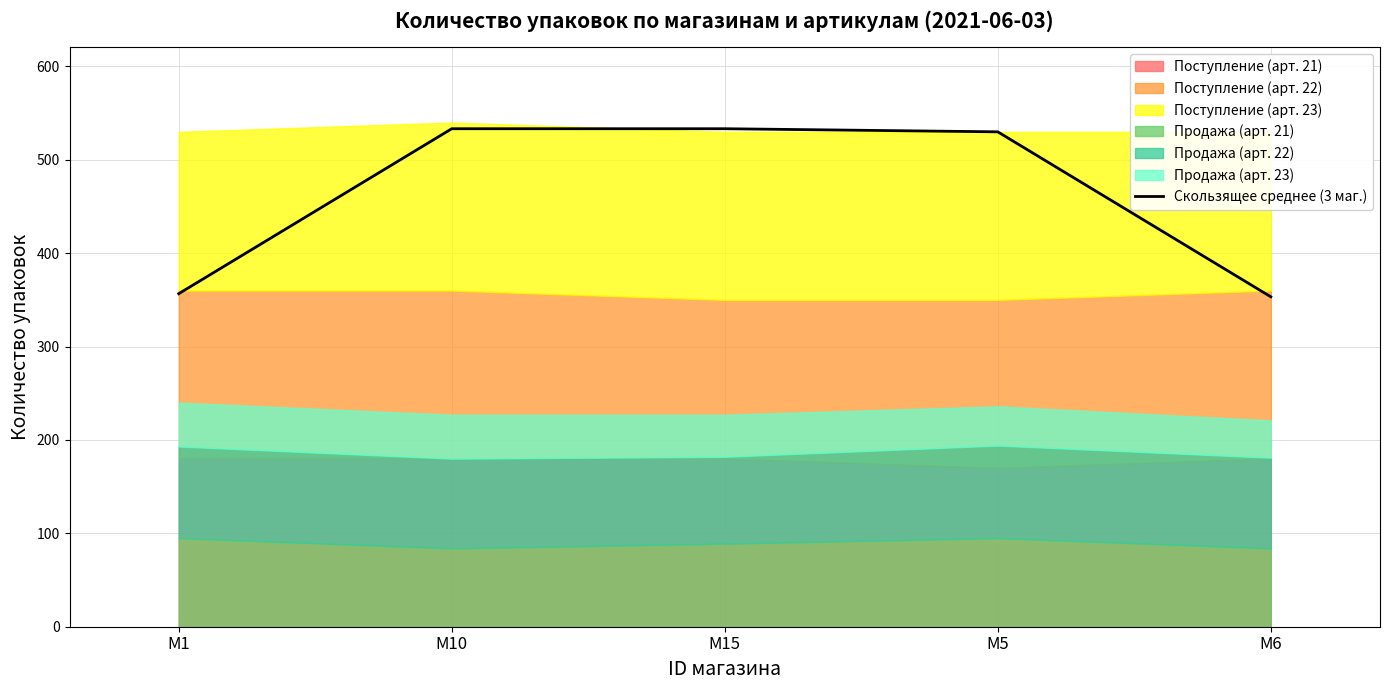

Is it true that the value at M10 is 924.5?

False